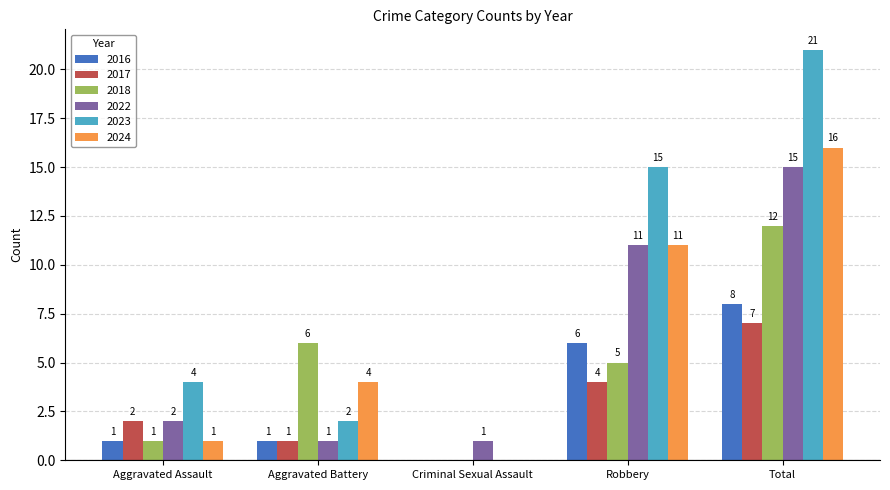

What are all the series names shown in the legend?

2016, 2017, 2018, 2022, 2023, 2024